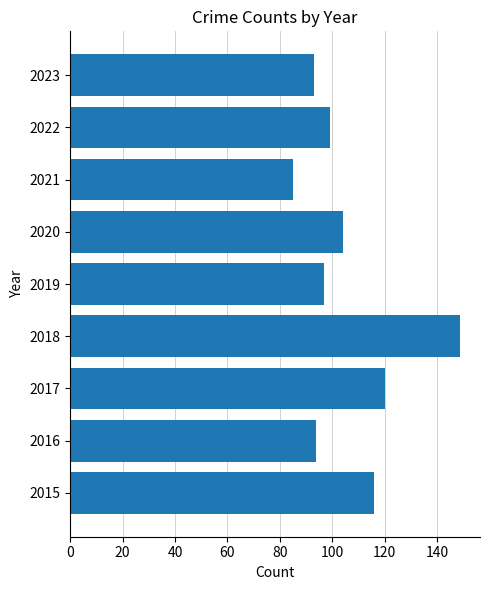

Which category has the lowest value across all series?

2021